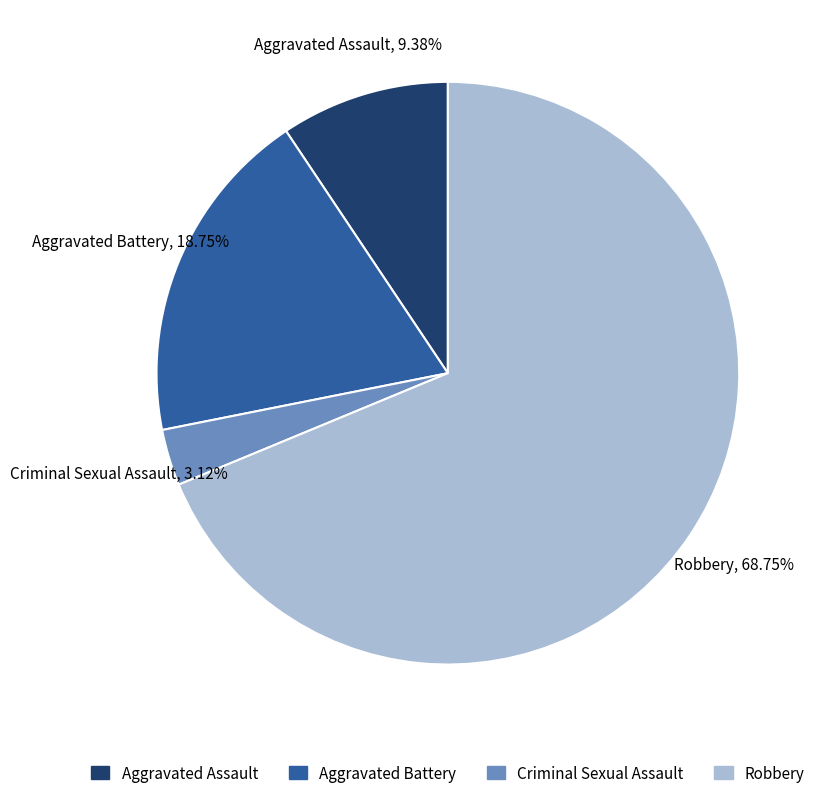

To the nearest percent, what is the average slice percentage?

25%